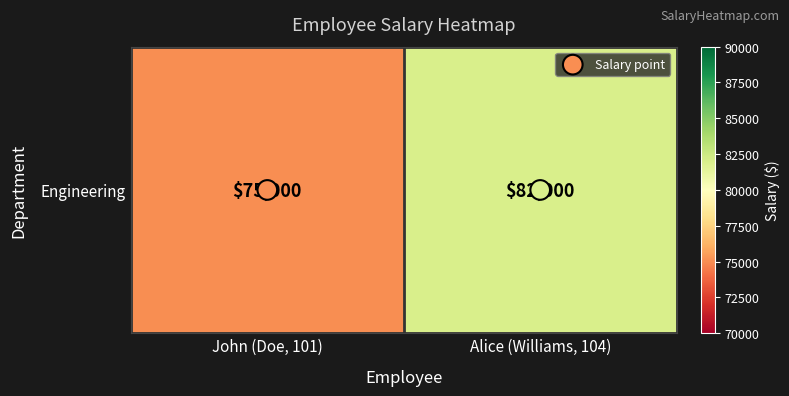

What is the approximate value of Engineering at John (Doe, 101), to the nearest 50?

75000